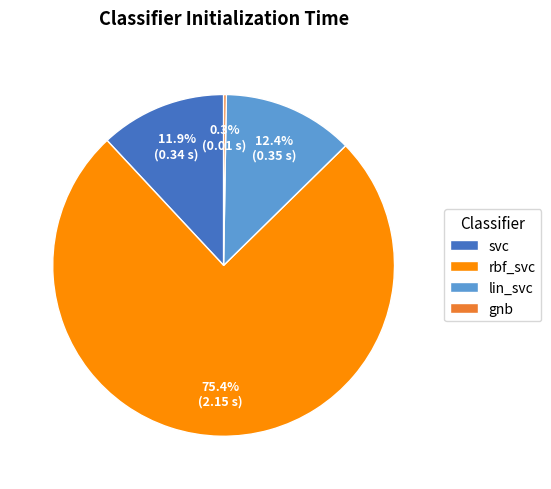

Which slice is the largest?

rbf_svc